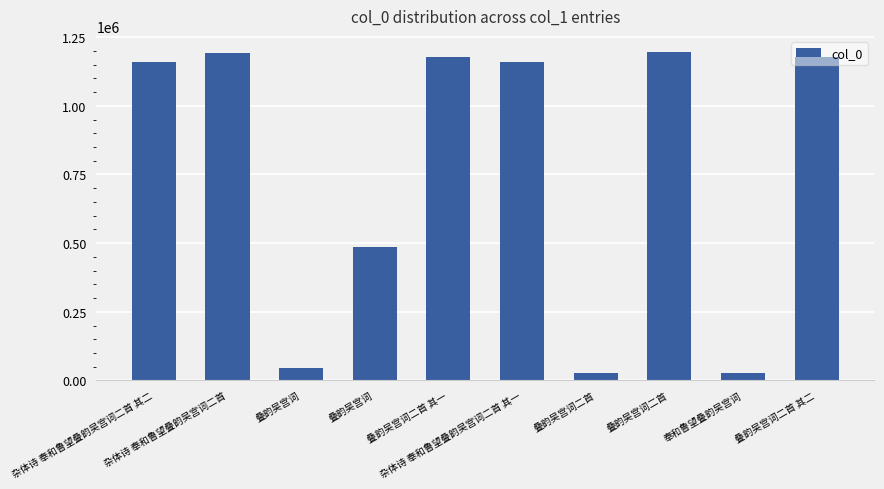

True or false: the data shows 484667 at 叠韵吴宫词.

True